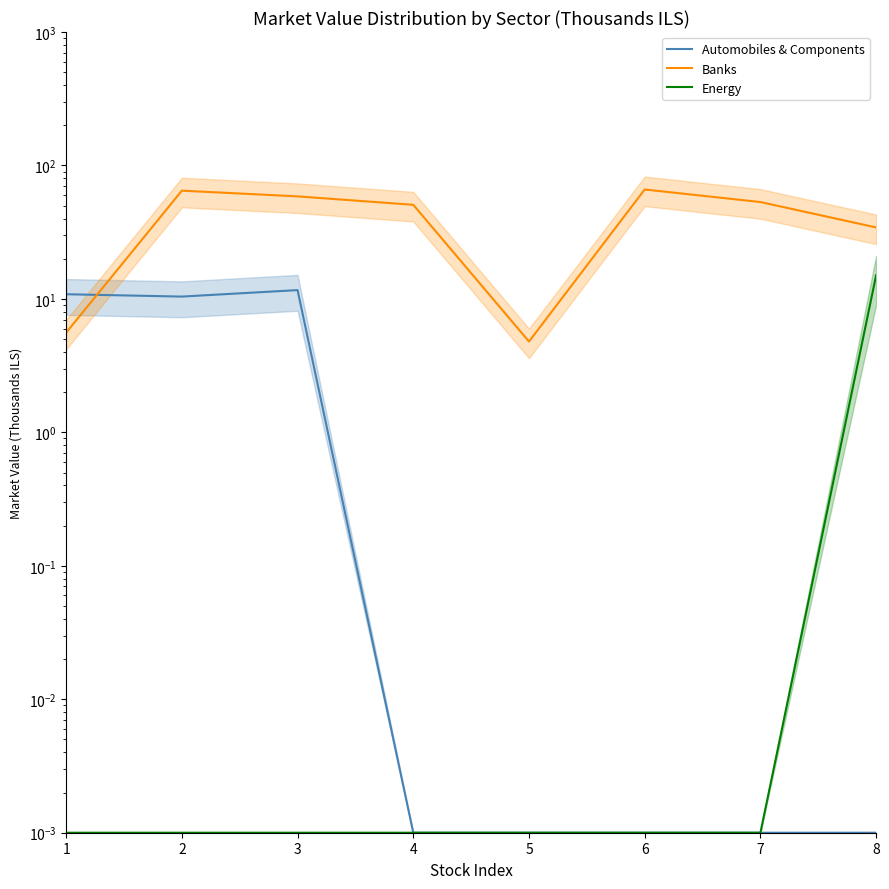

Which series has the widest spread of values?

Banks